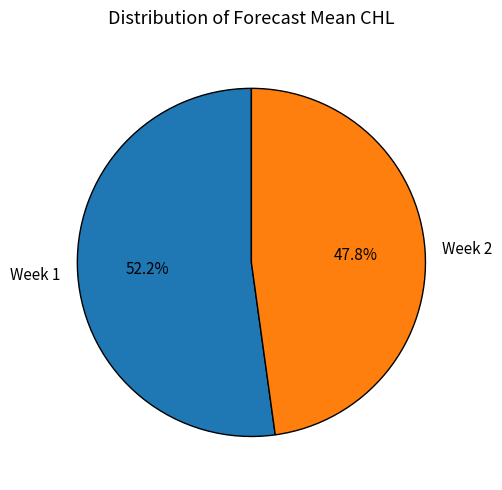

To the nearest percent, what percentage of the pie is Week 2?

48%